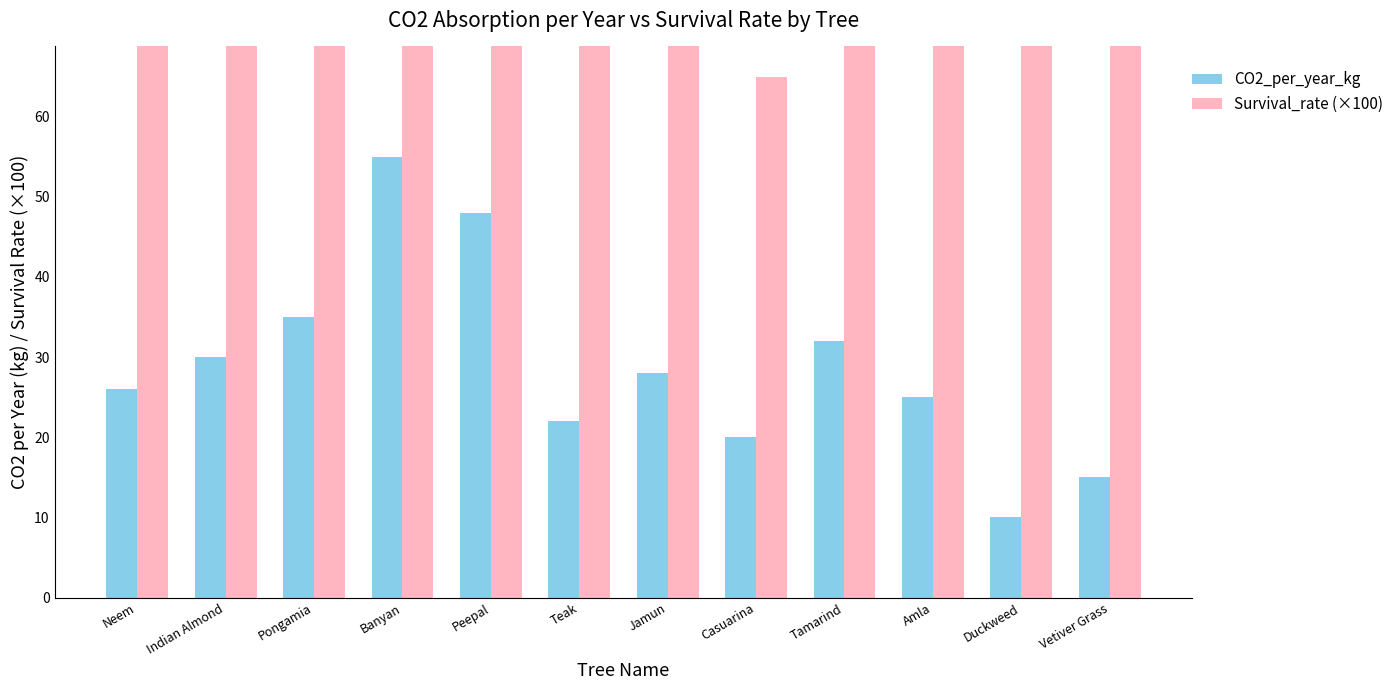

What is the sum of the Survival_rate (×100) values at Pongamia and Casuarina?

135